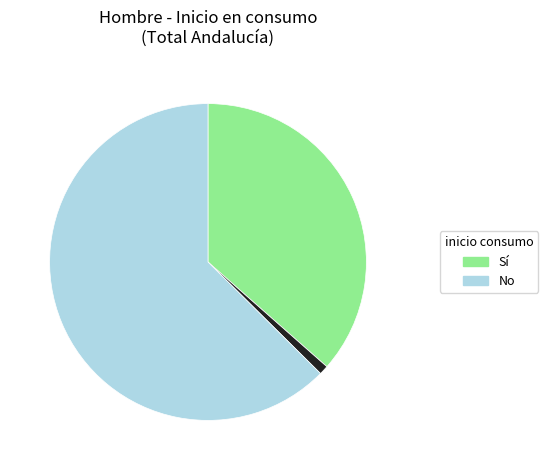

Does any single category account for the majority?

Yes